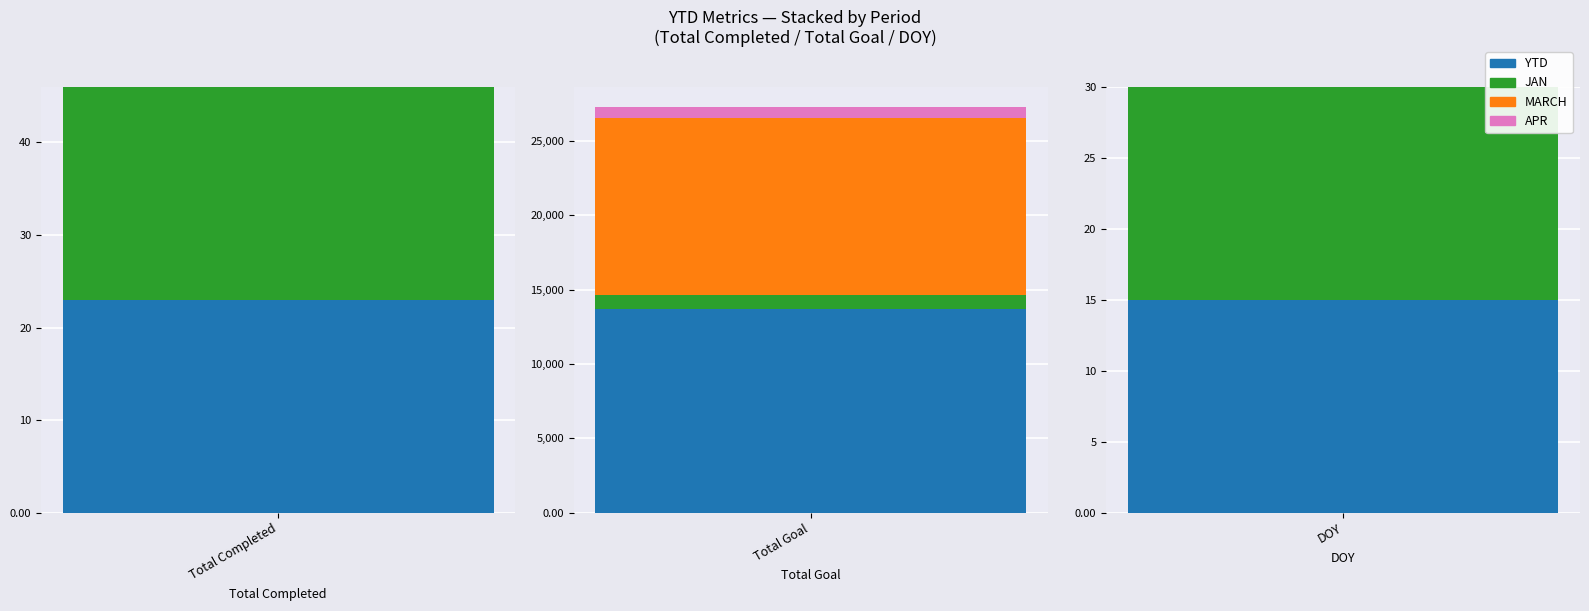

At which category is the sum across all series the highest?

Total Goal